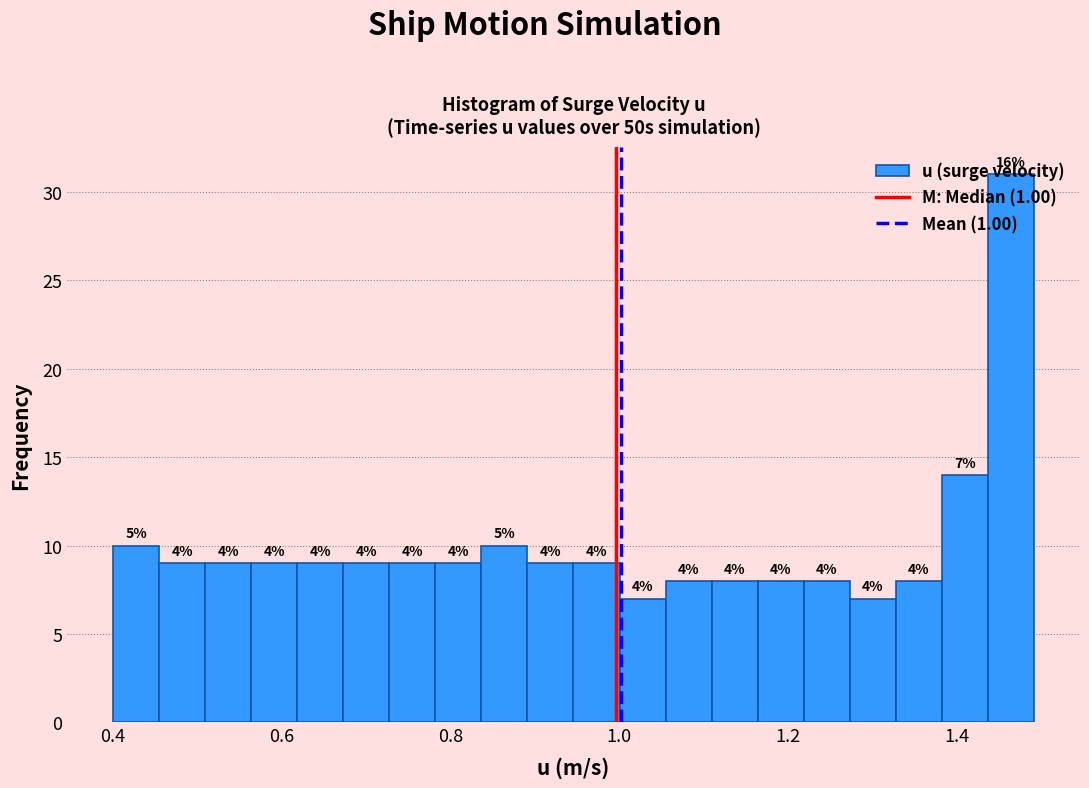

Around what value on the x-axis is the tallest bar? Give the approximate position of its centre, as read against the axis.

1.46